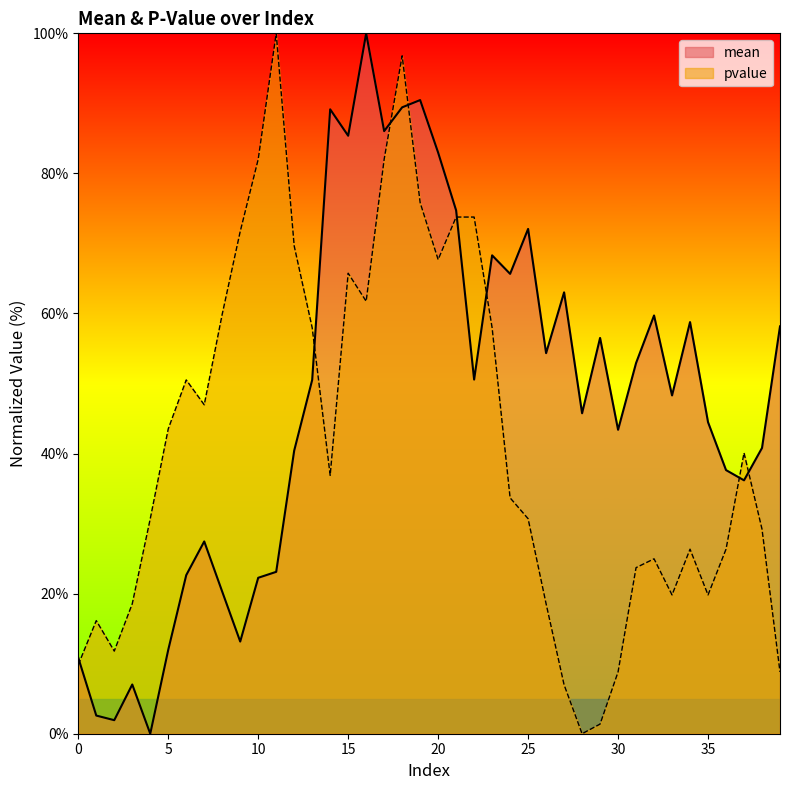

Rank the series at 29 from lowest to highest value.

pvalue, mean